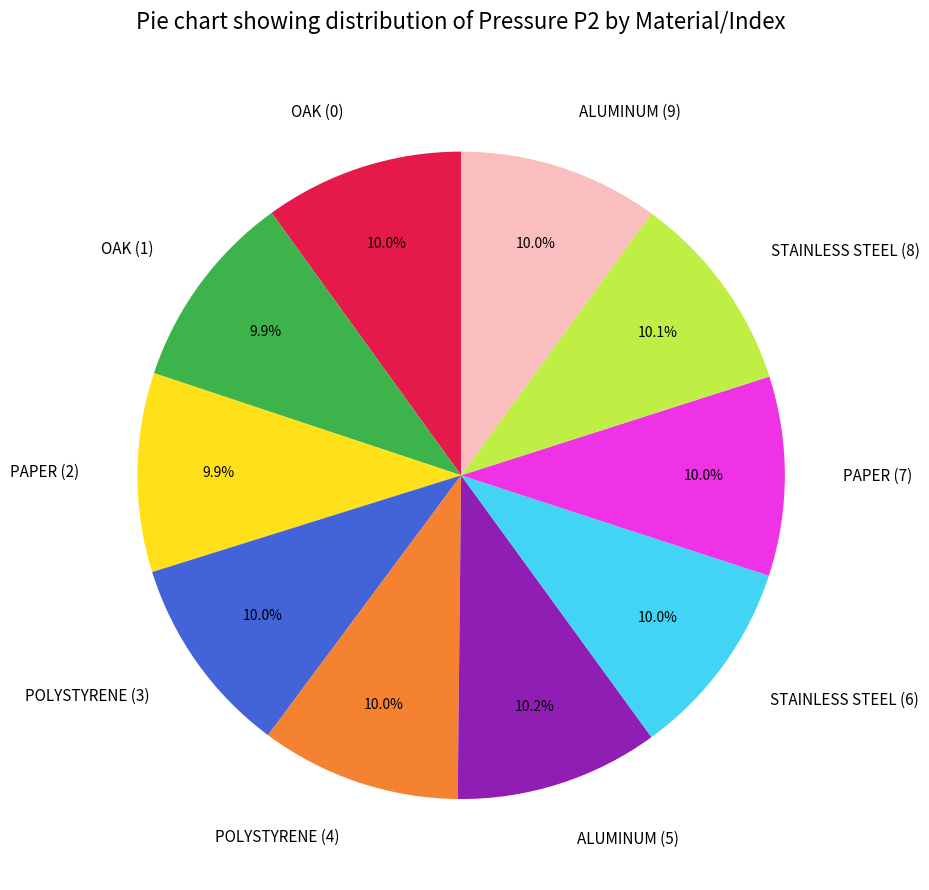

Does PAPER (7) represent more than half of the total?

No